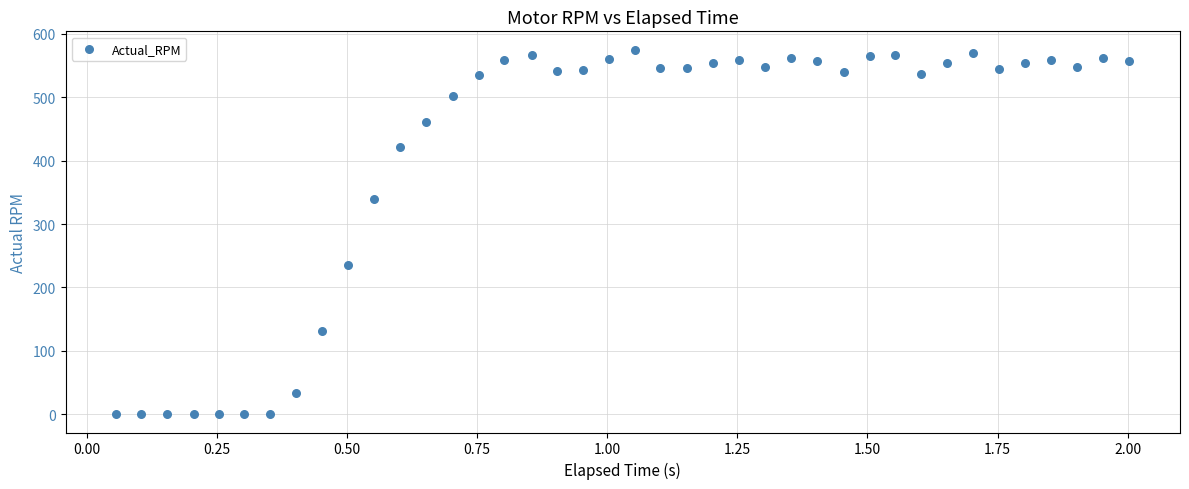

What is the range of X values (max minus min)?

1.9